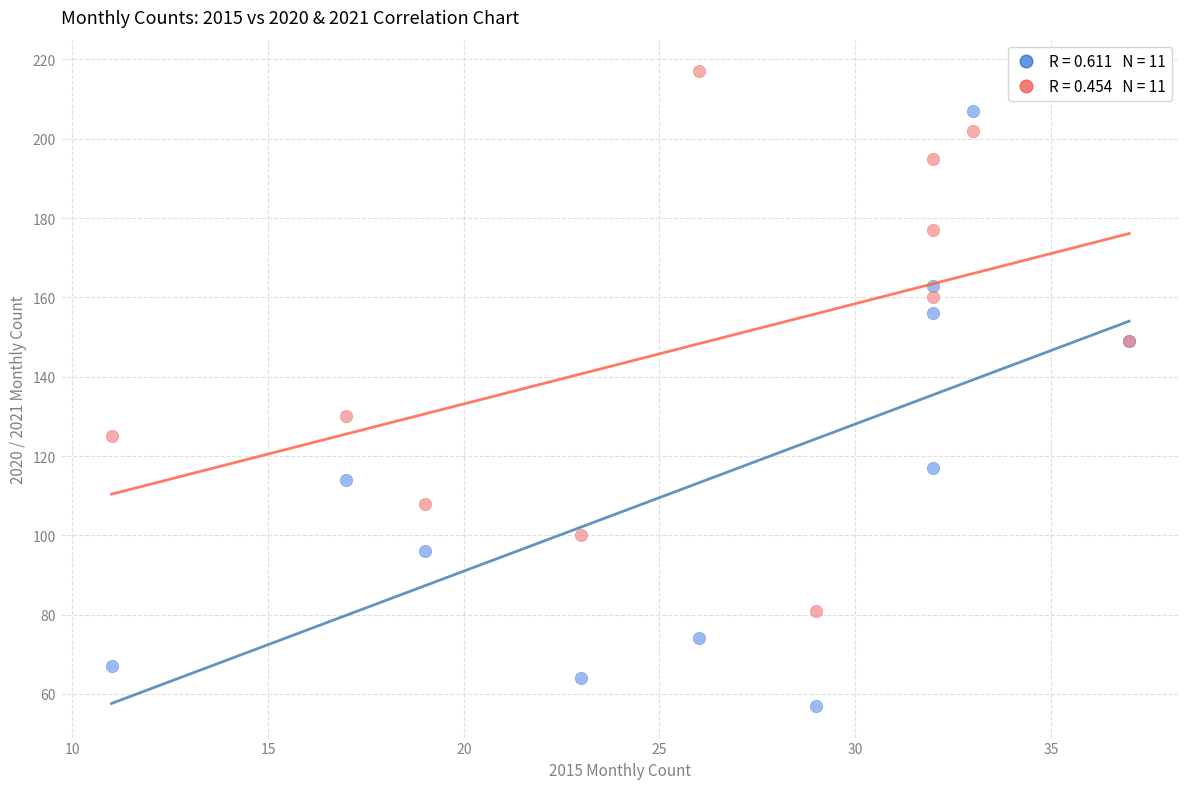

Across all series, what Y value is closest to 137?

130